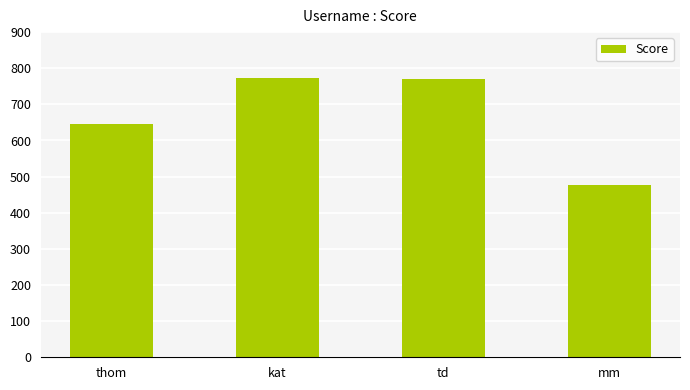

What is the sum of all values?

2664